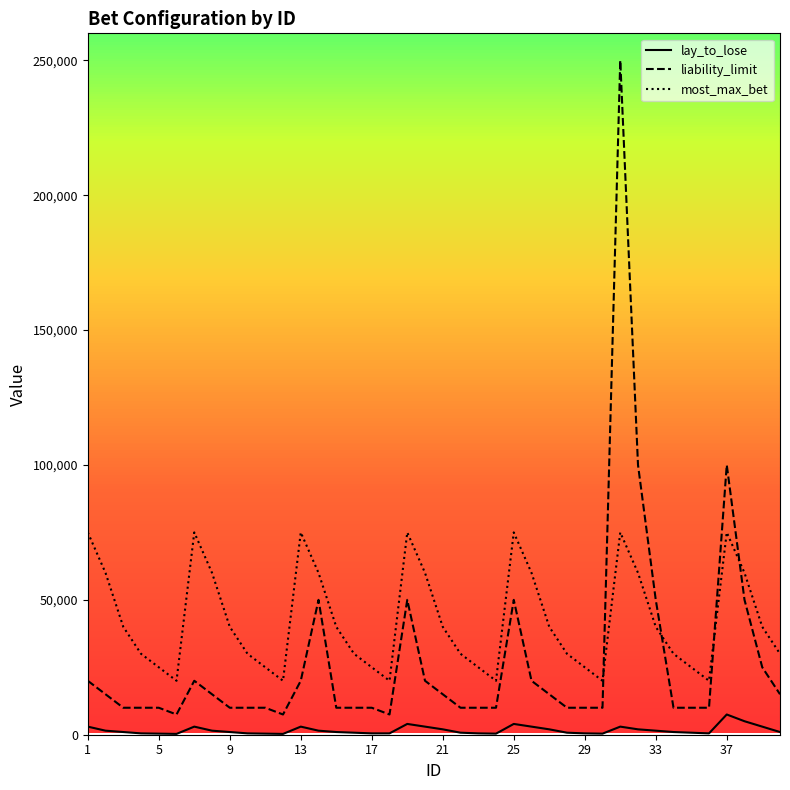

After their last crossing, which series has the higher values: liability_limit or most_max_bet?

most_max_bet